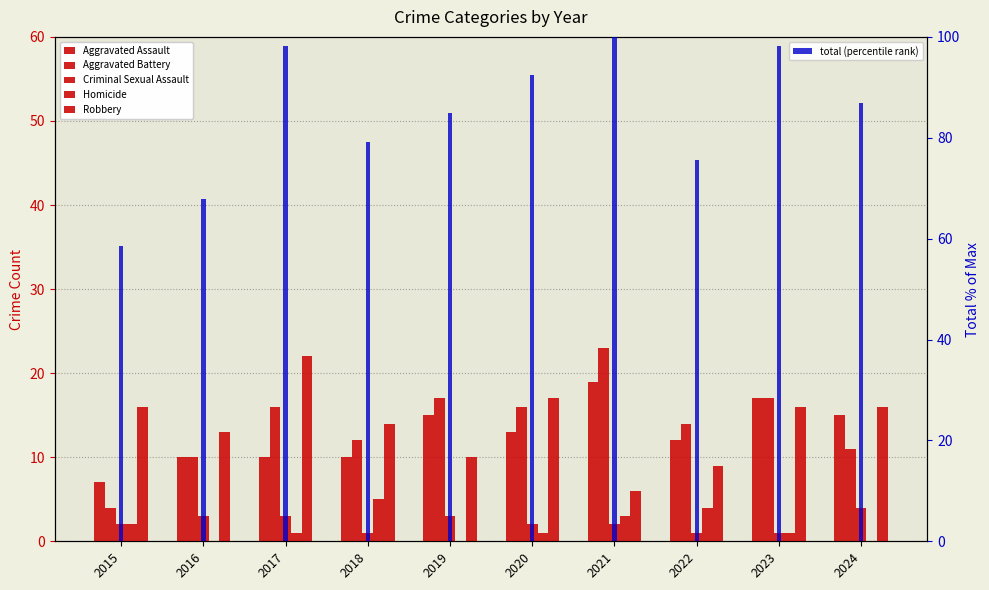

How many categories are shown in the chart?

10